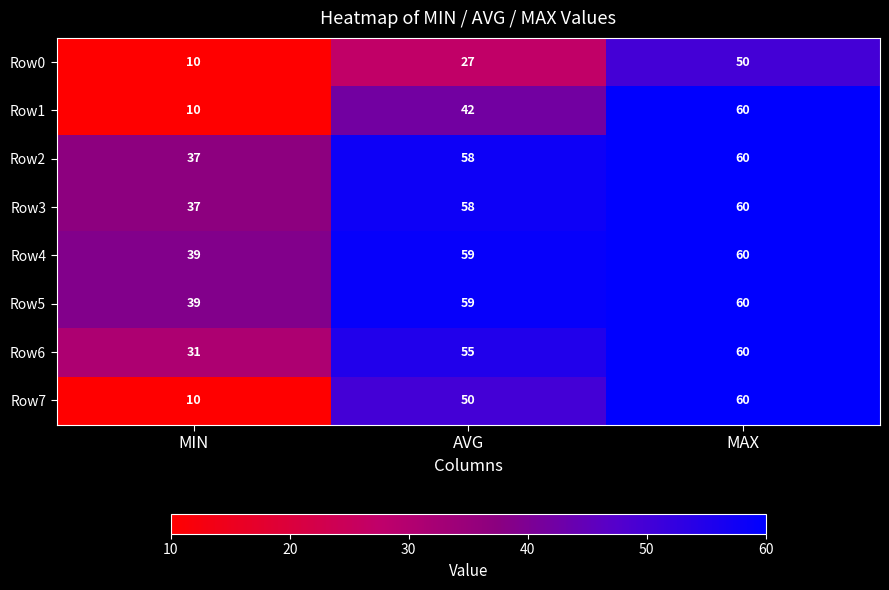

Reading left to right, extract all data points from this chart.

Row0: MIN=10	AVG=27	MAX=50
Row1: MIN=10	AVG=42	MAX=60
Row2: MIN=37	AVG=58	MAX=60
Row3: MIN=37	AVG=58	MAX=60
Row4: MIN=39	AVG=59	MAX=60
Row5: MIN=39	AVG=59	MAX=60
Row6: MIN=31	AVG=55	MAX=60
Row7: MIN=10	AVG=50	MAX=60